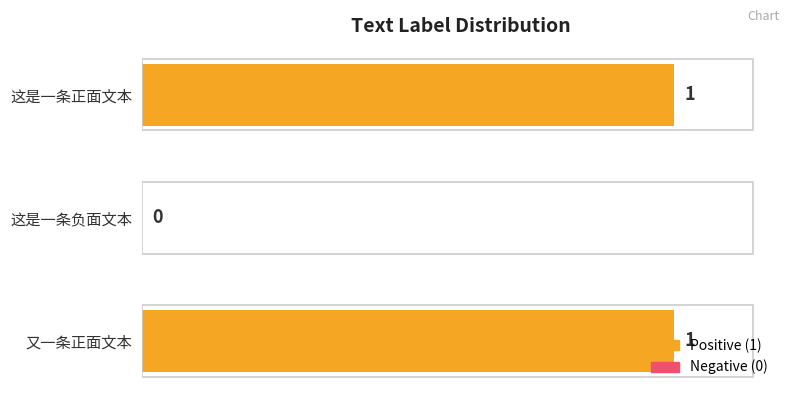

What is the change in value from 这是一条负面文本 to 又一条正面文本?

+1